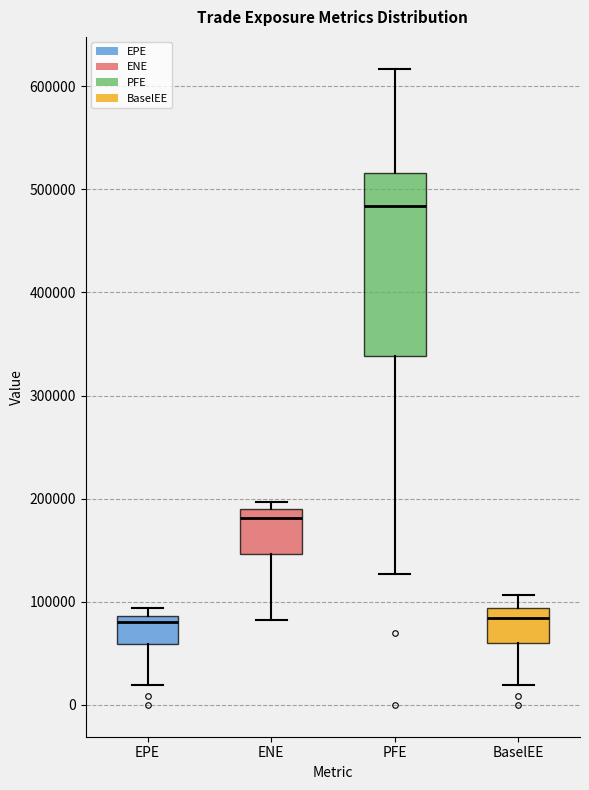

Where does the median line of the box for ENE sit on the y-axis? The values are not printed on the chart, so give them approximately, as read against the axis.

180000